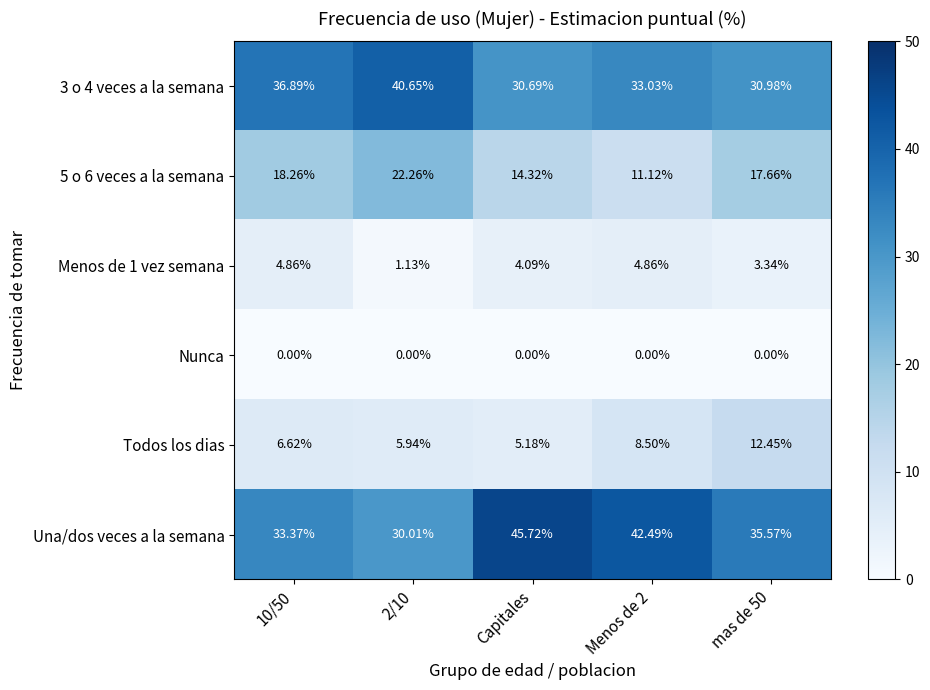

Which series changed the most between Capitales and Menos de 2?

Todos los dias